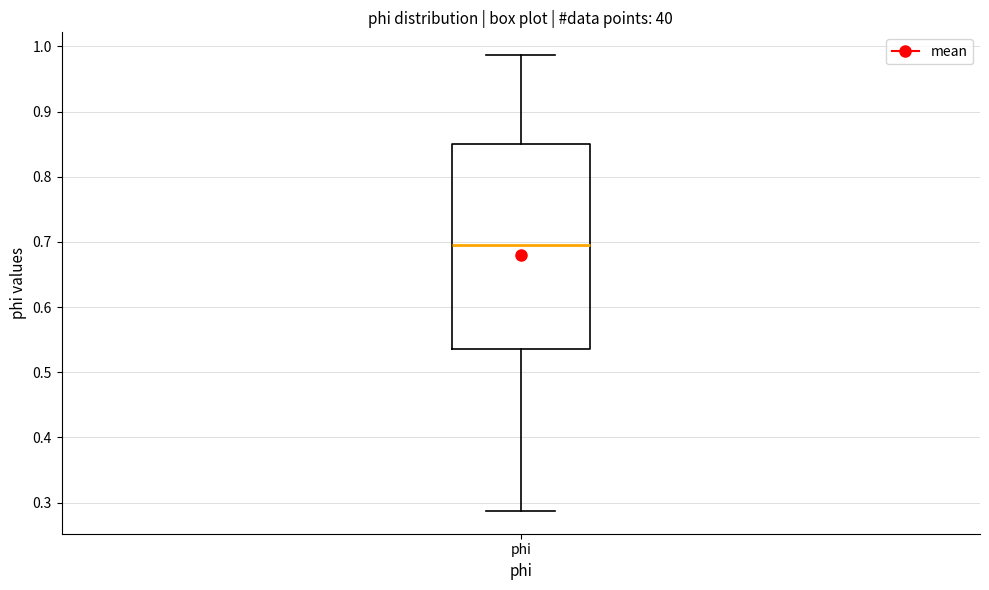

Transcribe this box plot: give where the median line is, the range the box spans, and where the two whiskers end, as read against the y-axis. The values are not printed on the chart, so give them approximately, as read against the axis.

median 0.69, box 0.54 to 0.85, whiskers 0.29 to 0.99